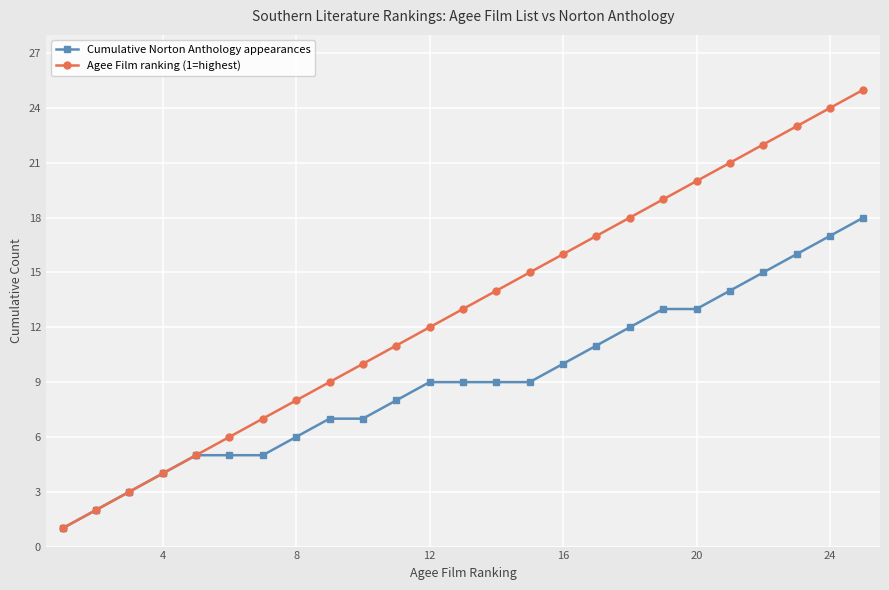

What is the highest value of the Cumulative Norton Anthology appearances series?

18